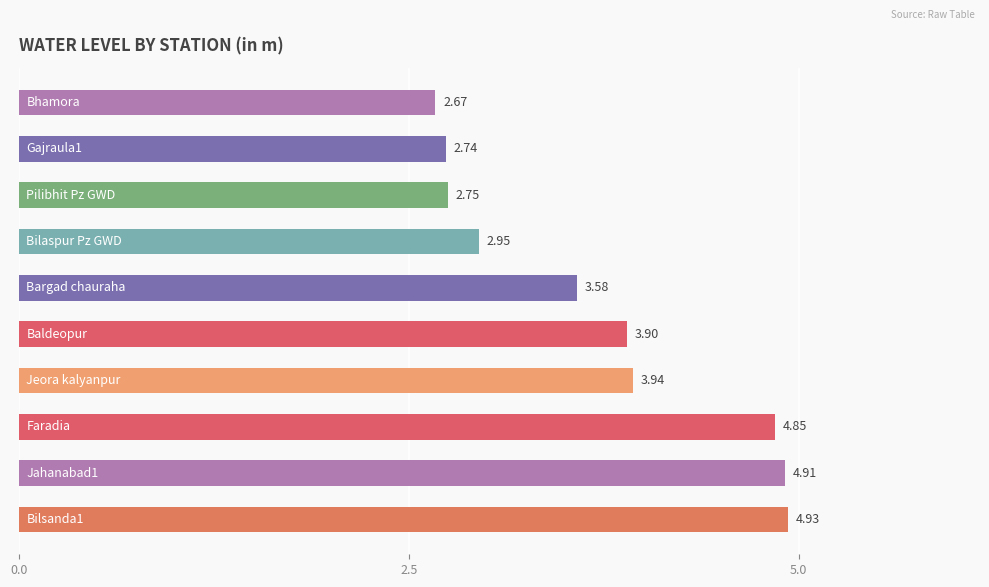

What is the average value?

3.7